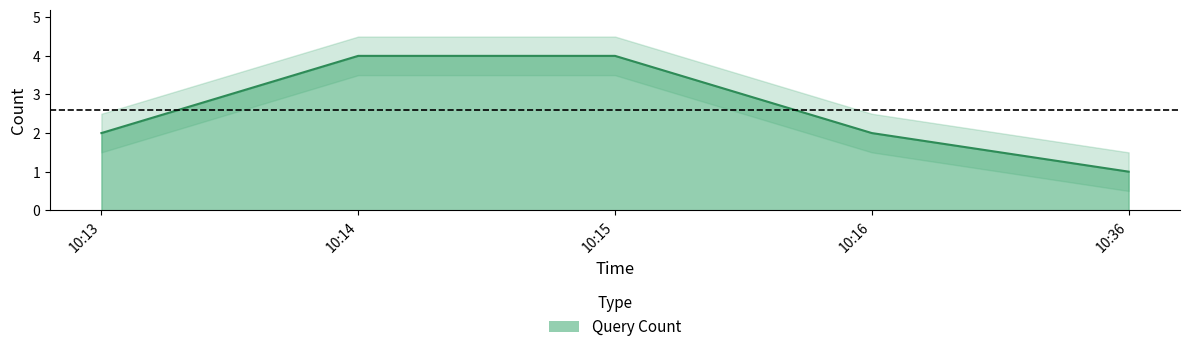

What is the smallest value displayed?

1